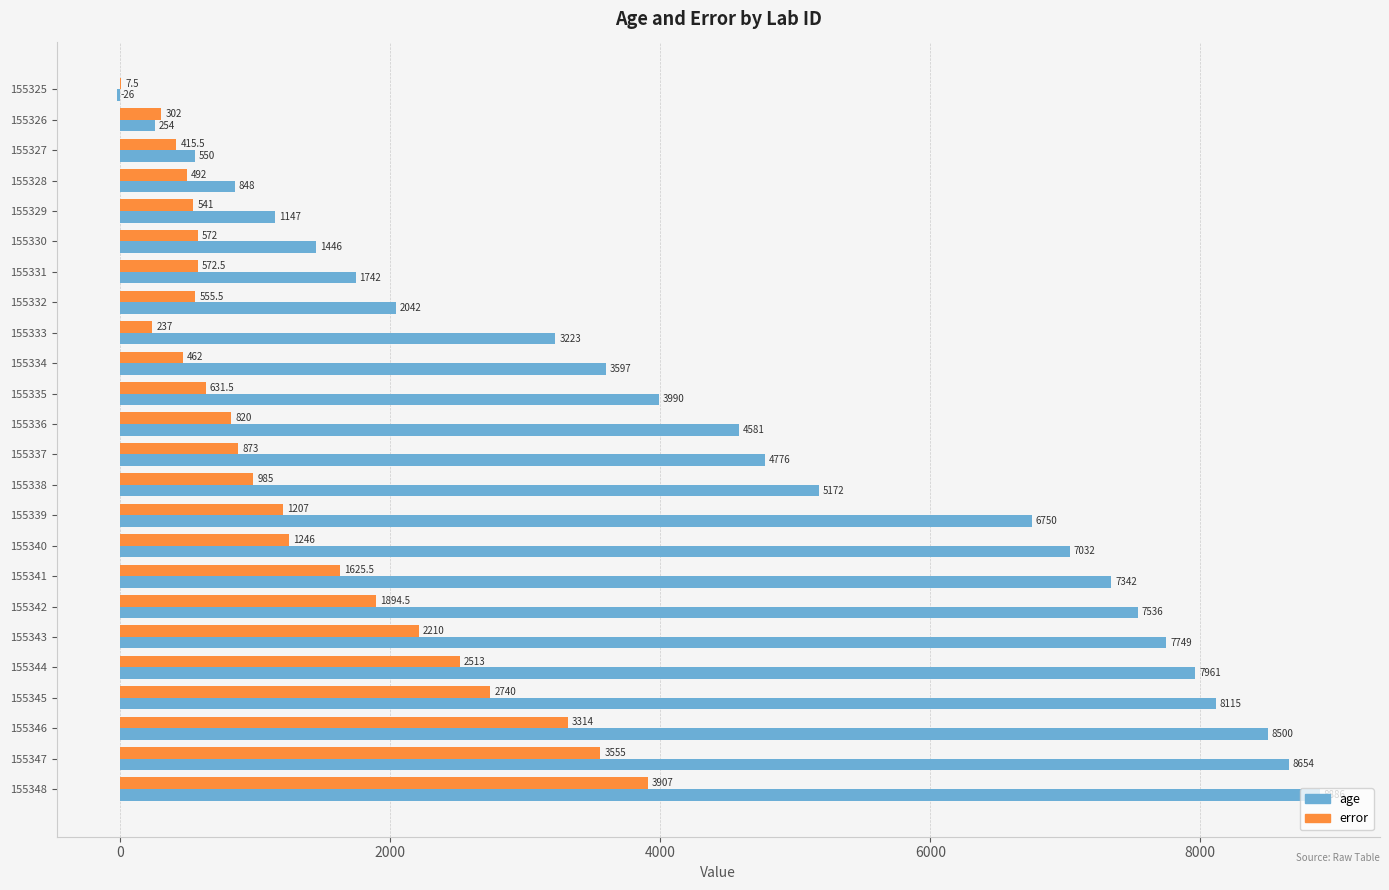

Which category has the highest value across all series?

155348